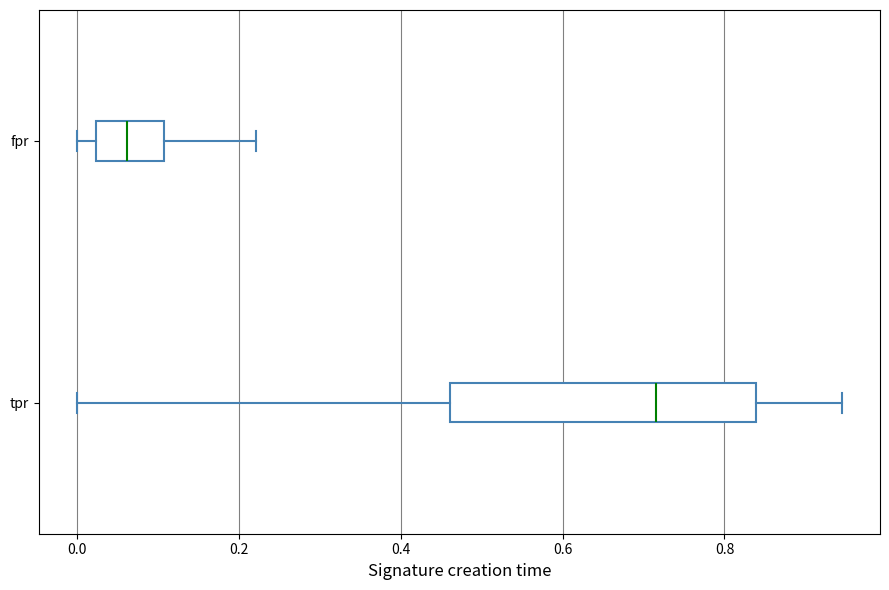

Reading bottom to top, read every box against the x-axis: the position of its median line, the range the box covers, and the ends of its whiskers. The values are not printed on the chart, so give them approximately, as read against the axis.

tpr: median 0.72, box 0.46 to 0.84, whiskers 0.00 to 0.94
fpr: median 0.06, box 0.02 to 0.10, whiskers 0.00 to 0.22